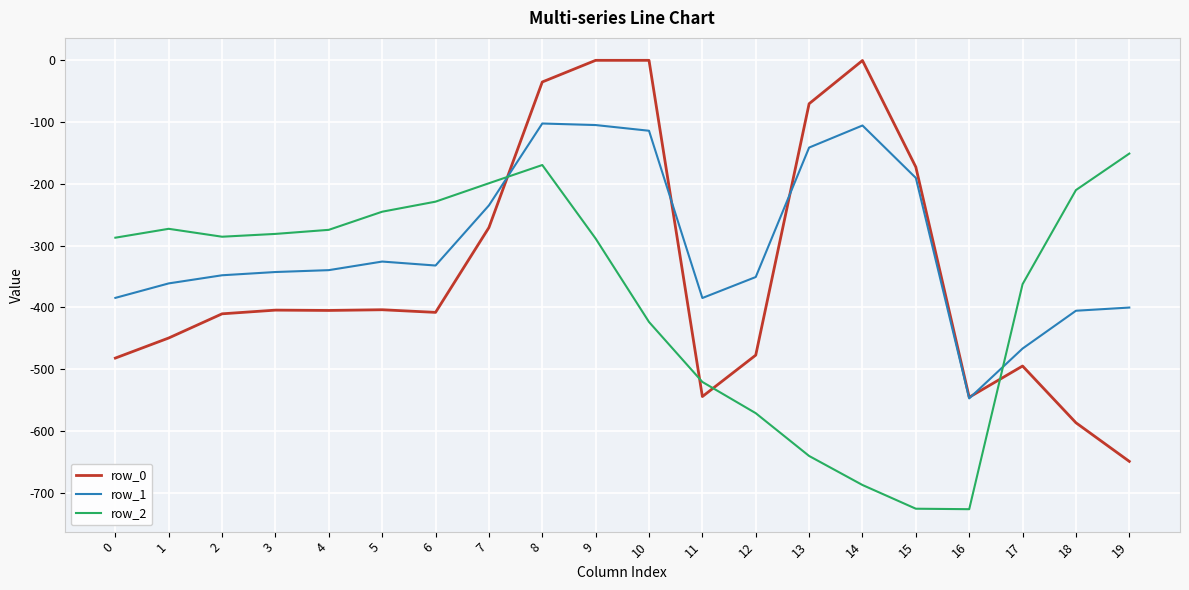

What is the smallest value displayed?

-726.6